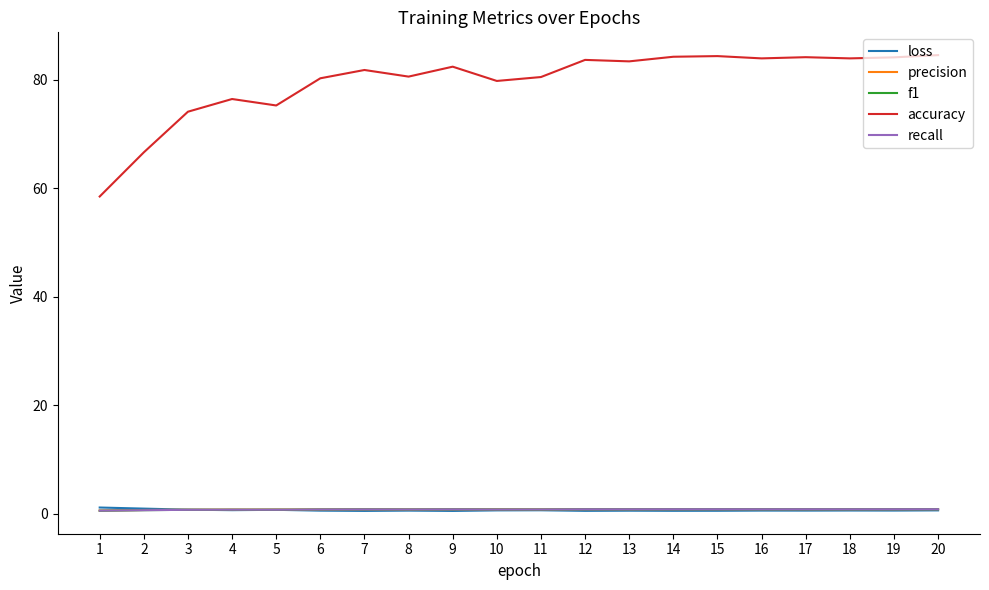

What is the lowest value of the accuracy series?

58.5